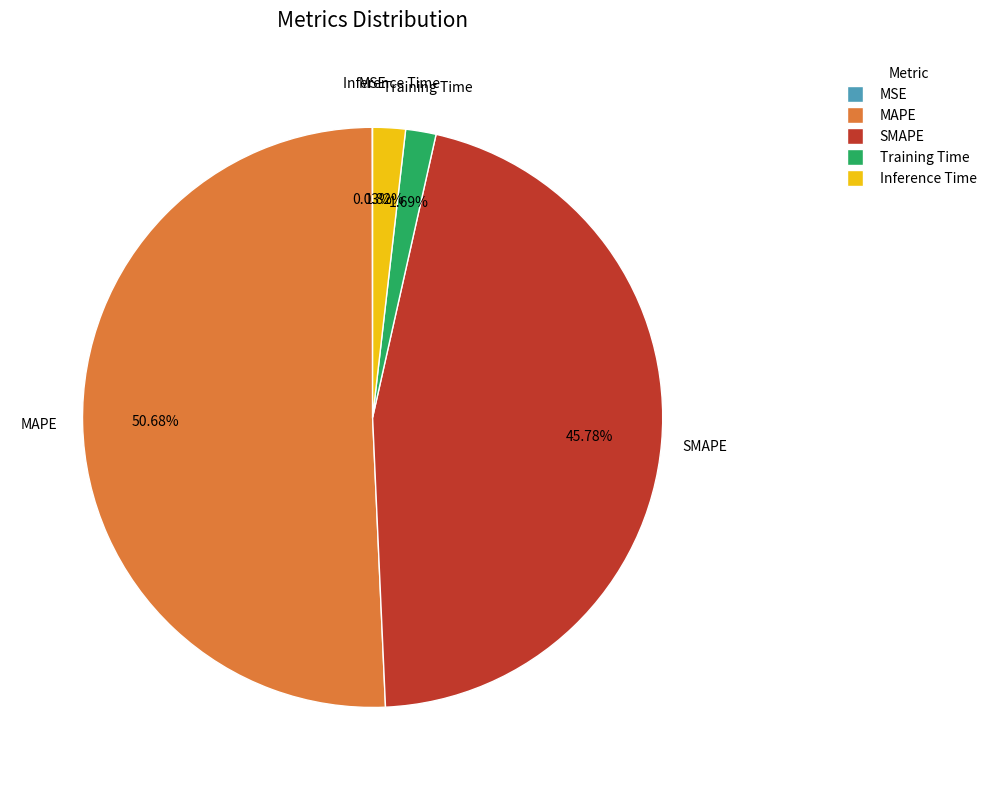

Which slice is the largest?

MAPE